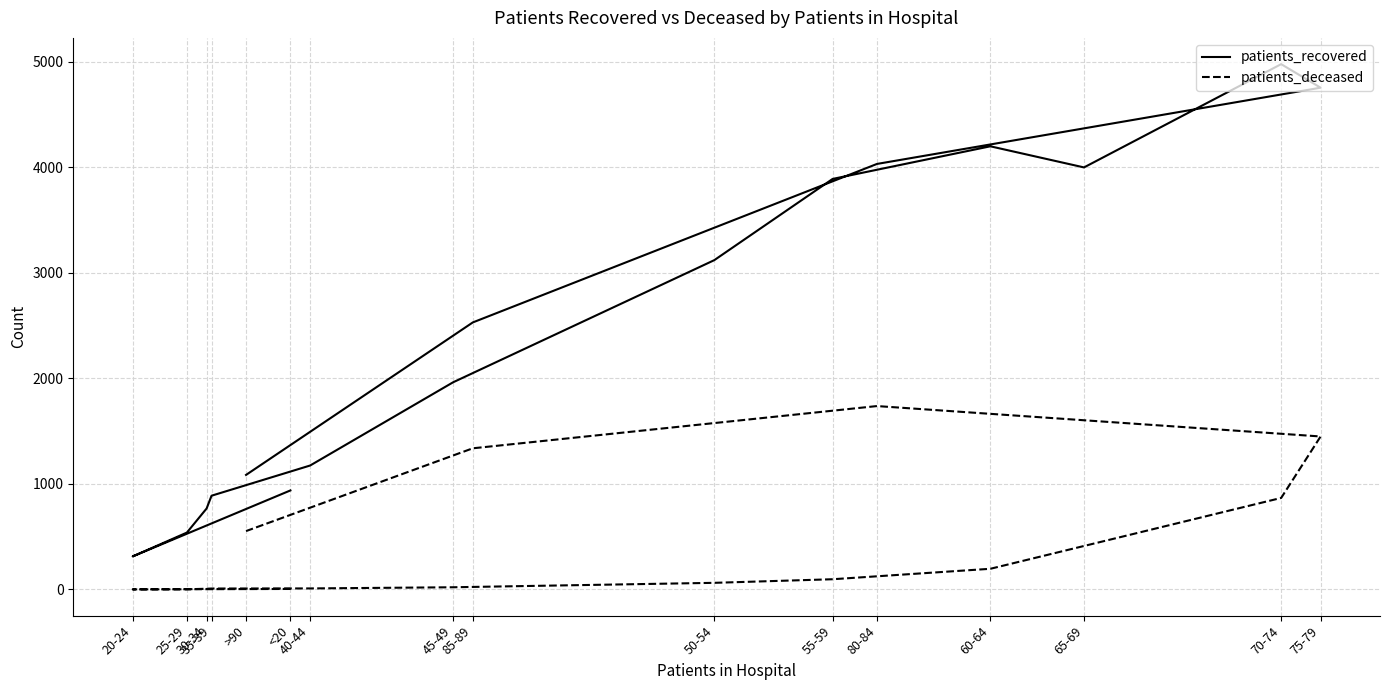

Which has a higher value, 55-59 or 45-49?

55-59